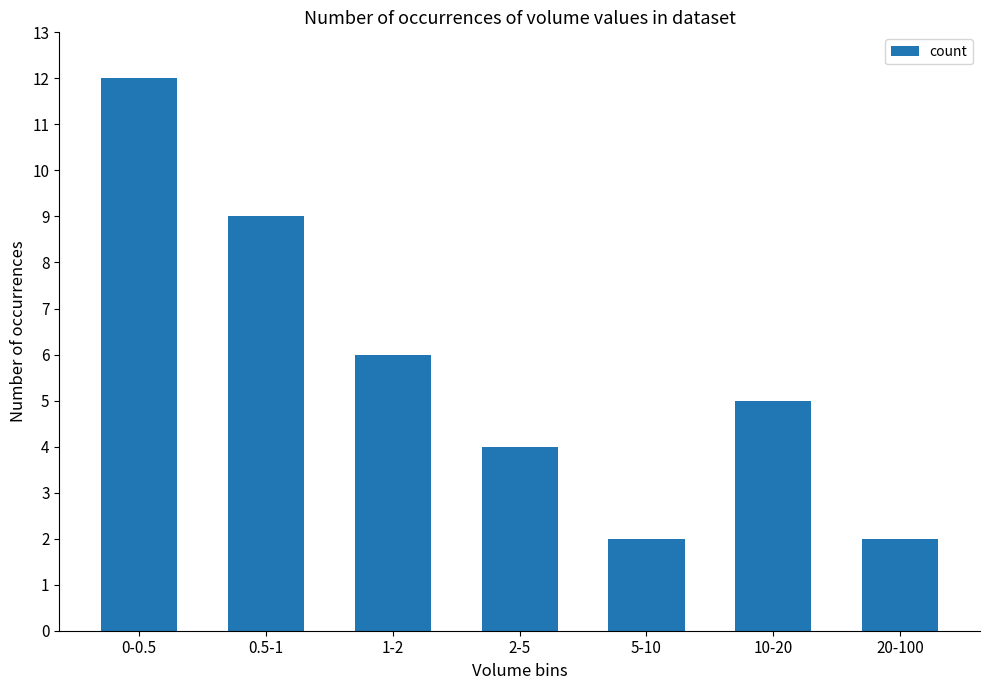

What is the change in value from 1-2 to 20-100?

-4